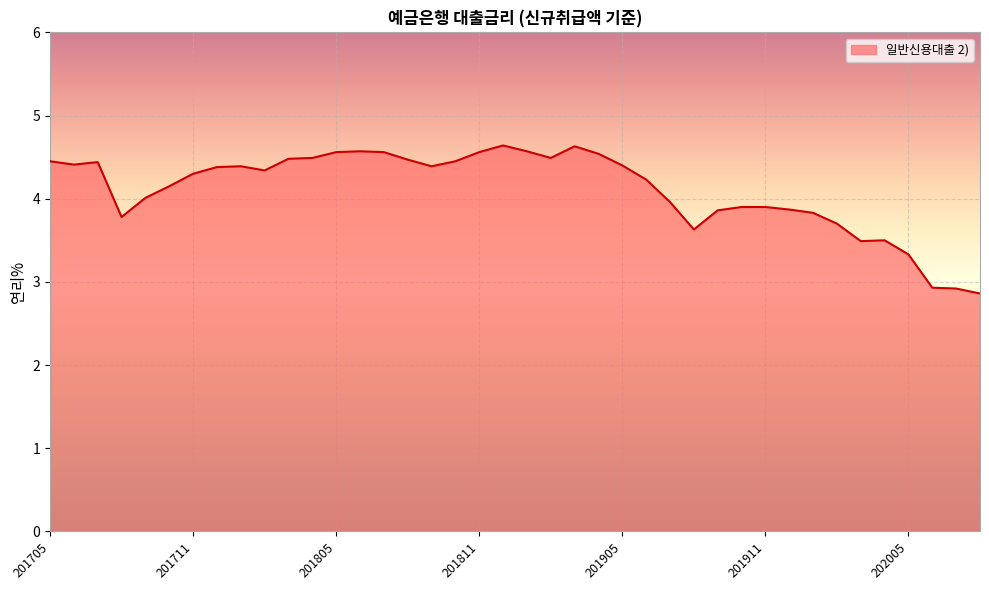

What is the difference between the maximum and minimum values?

1.8